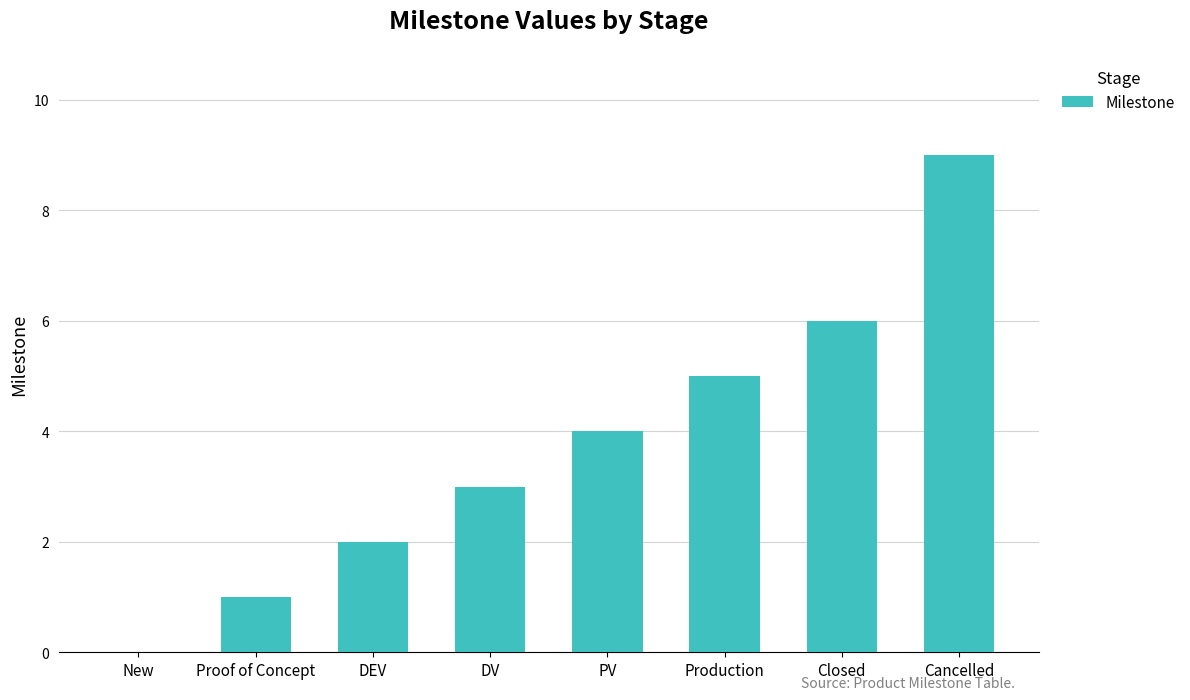

Where is the data nearest to the value 4?

PV